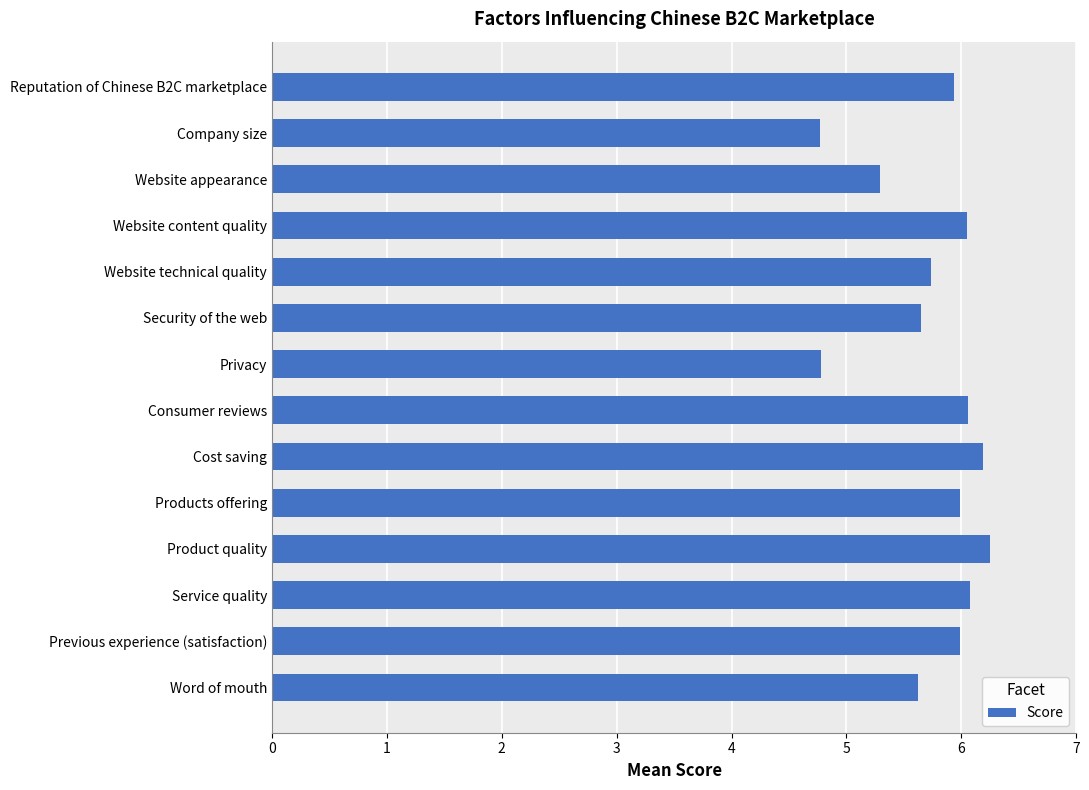

What is the difference between the maximum and minimum values?

1.5